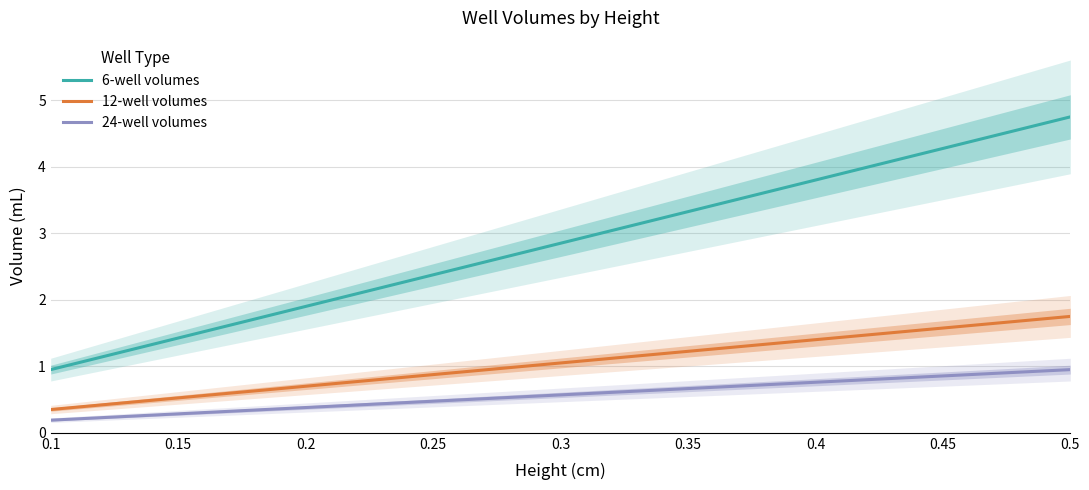

What is the difference between the second highest and minimum values in the 24-well volumes series?

0.7